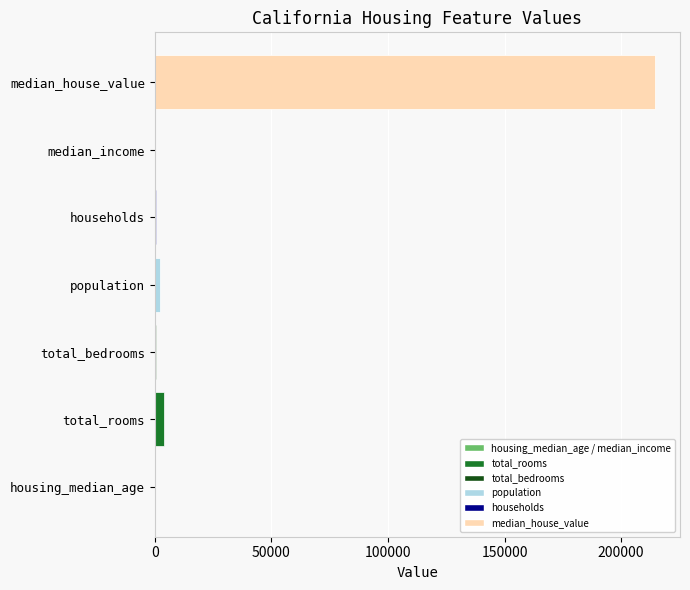

What is the greatest value displayed?

214500.0